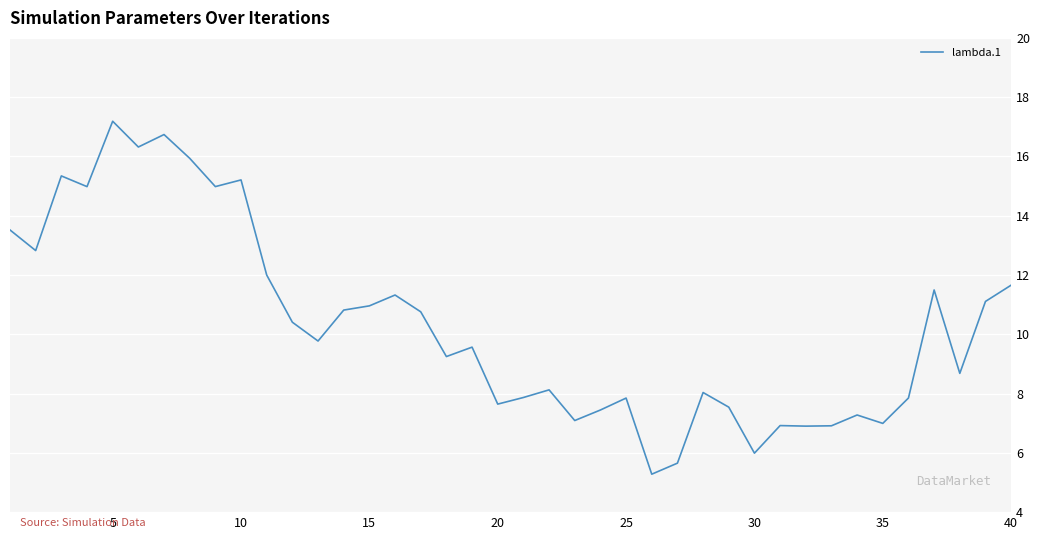

How many values exceed 9?

22